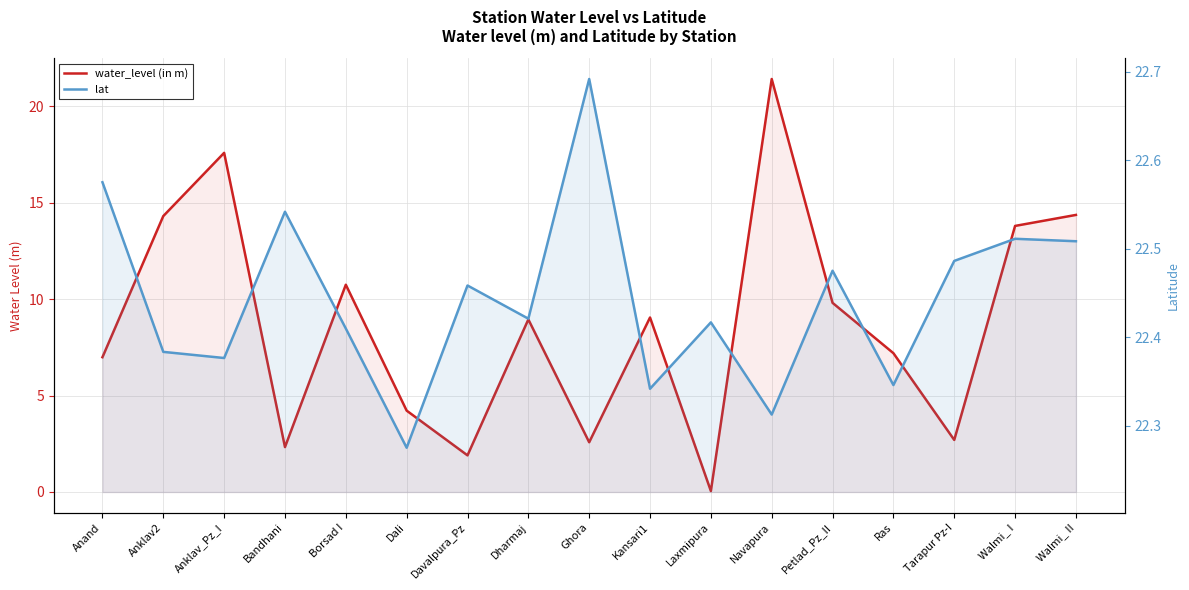

List the labels in order of water_level (in m) value, smallest first.

Laxmipura, Davalpura_Pz, Bandhani, Ghora, Tarapur Pz-I, Dali, Anand, Ras, Dharmaj, Kansari1, Petlad_Pz_II, Borsad I, Walmi_ I, Anklav2, Walmi_ II, Anklav_Pz_I, Navapura